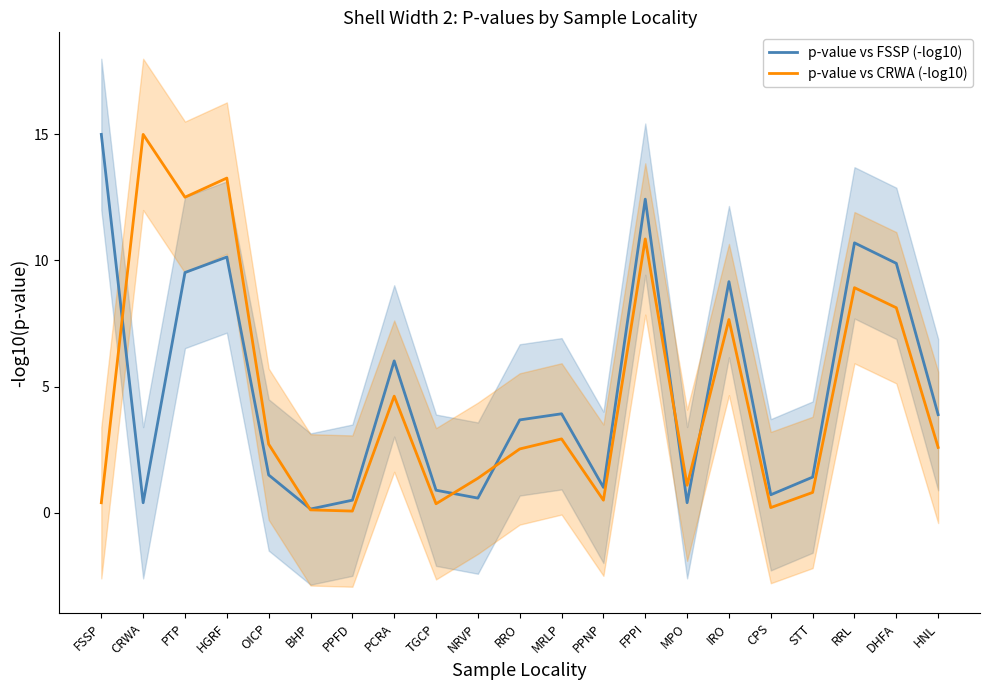

Rank the series by their maximum value, from highest to lowest.

p-value vs FSSP (-log10), p-value vs CRWA (-log10)